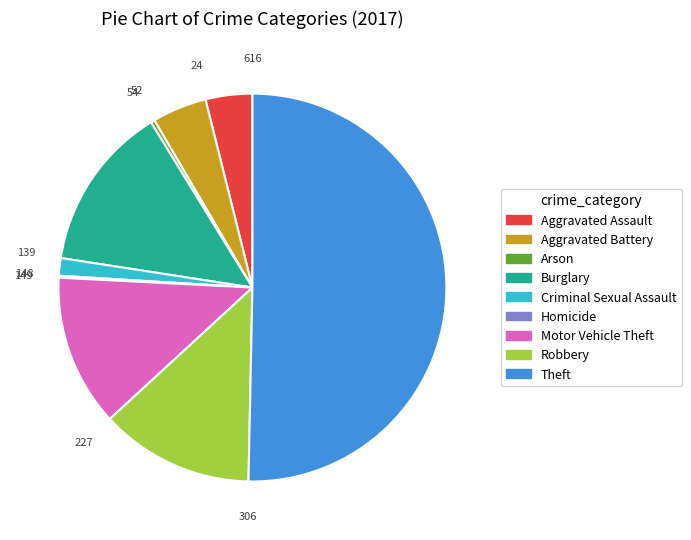

What is the ratio of the value at Motor Vehicle Theft to the value at Criminal Sexual Assault?

8.7